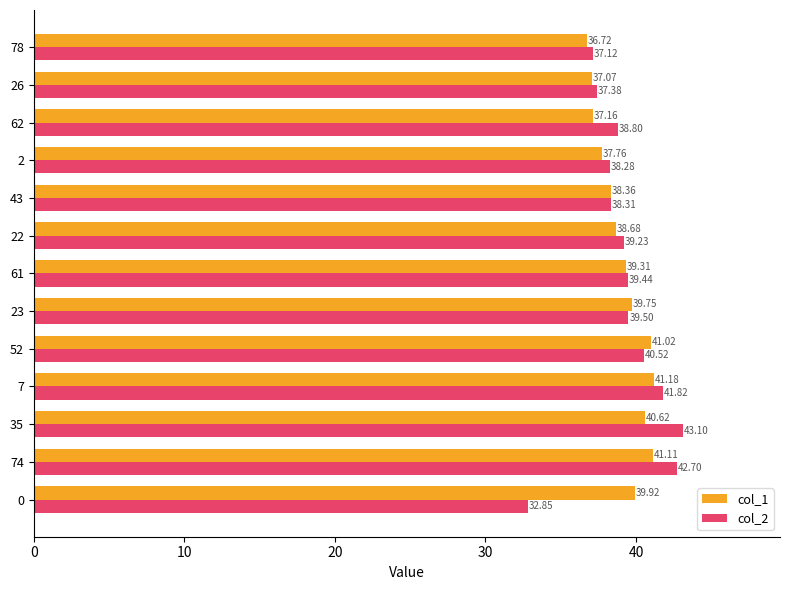

What is the average value of the col_1 series?

39.1